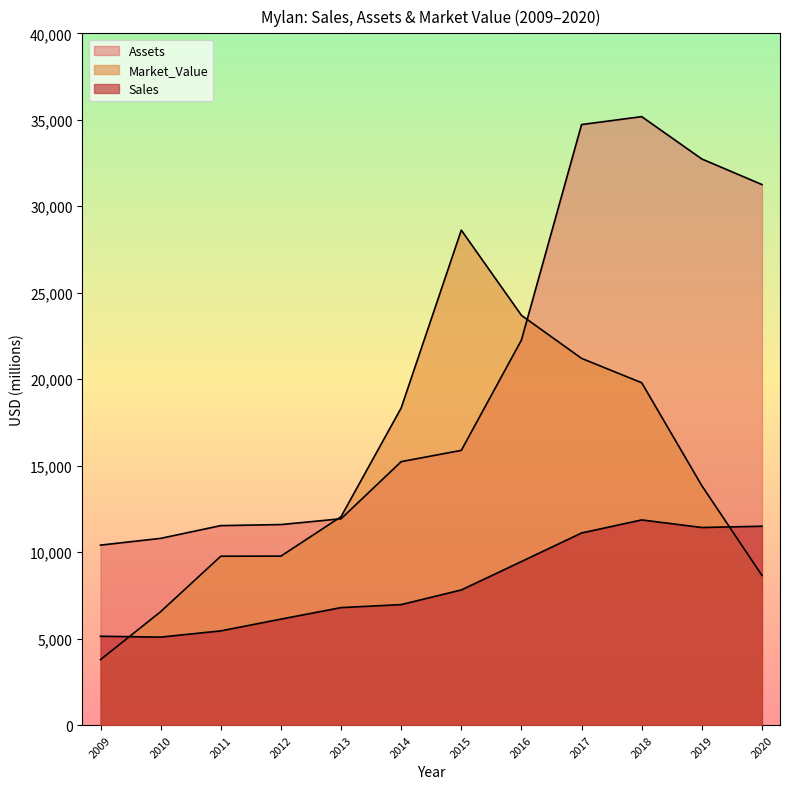

Is it true that Assets equals 35798 at 2016?

False